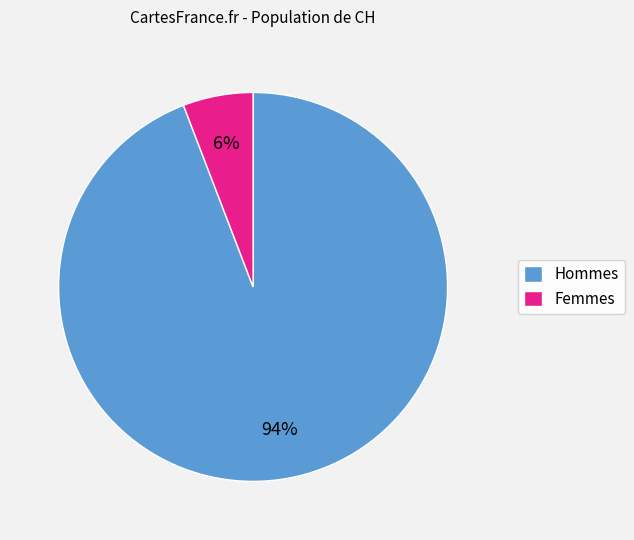

Is the sum of Hommes and Femmes greater than half?

Yes